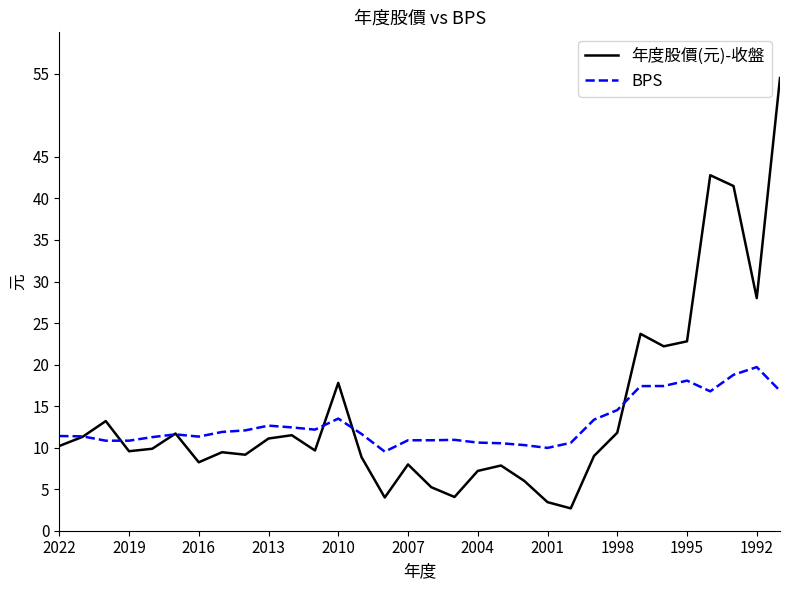

Which series has the widest spread of values?

年度股價(元)-收盤